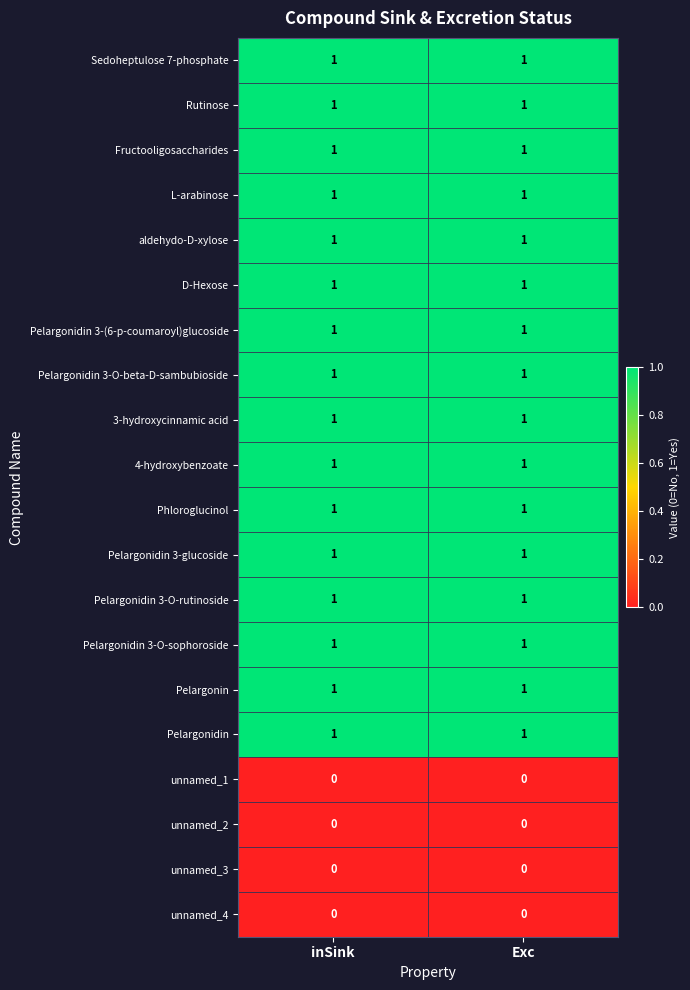

What is the spread (max minus min) of values at inSink?

1